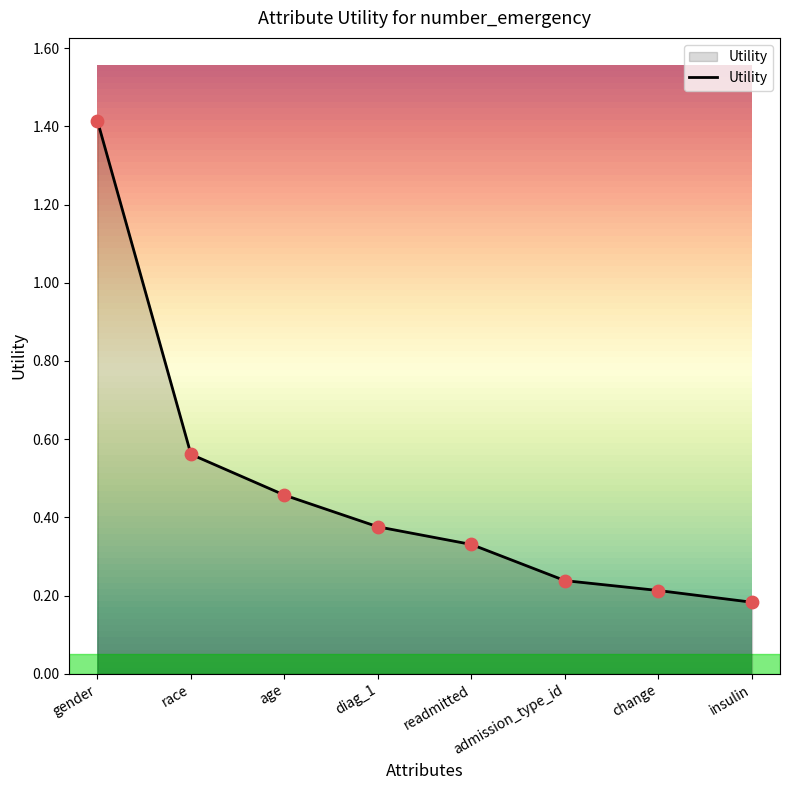

What is the change in value from gender to readmitted?

-1.1